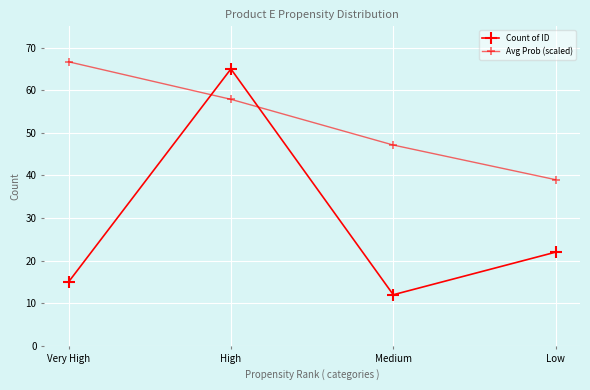

How many data points does each series have?

4